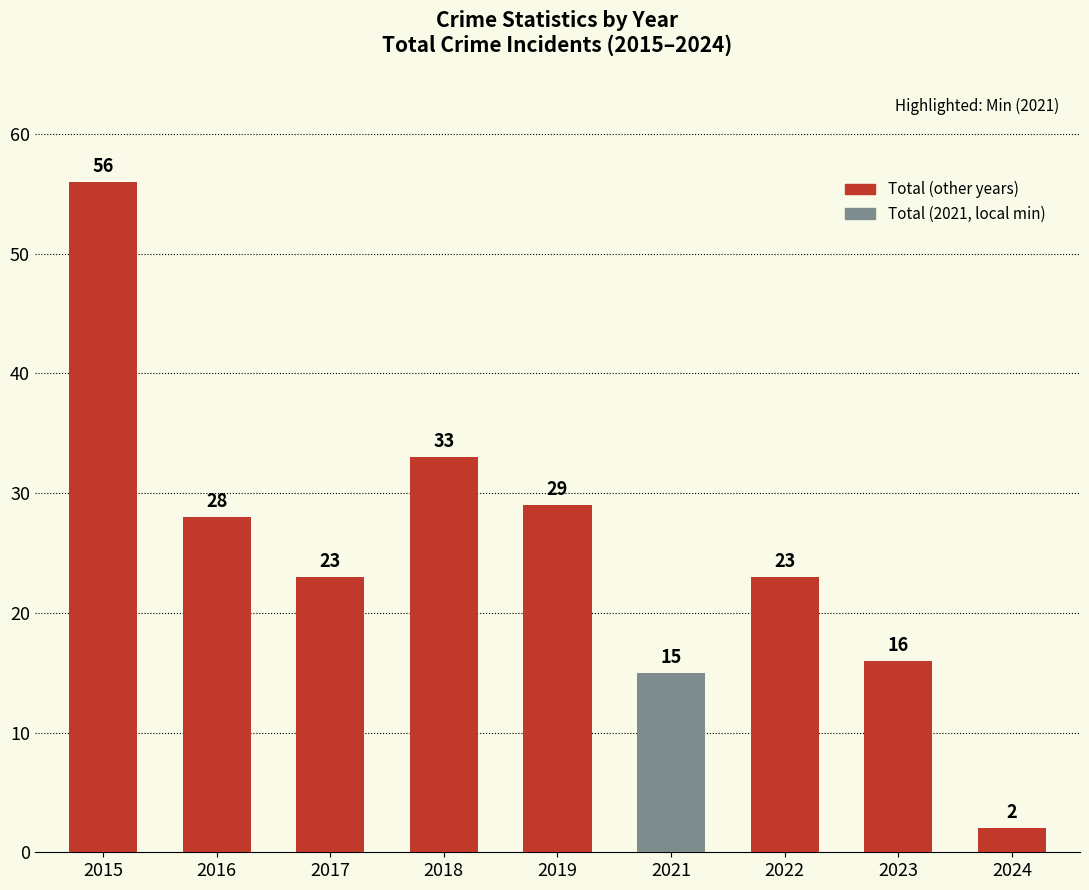

Reading left to right, extract all data points from this chart.

56	28	23	33	29	15	23	16	2